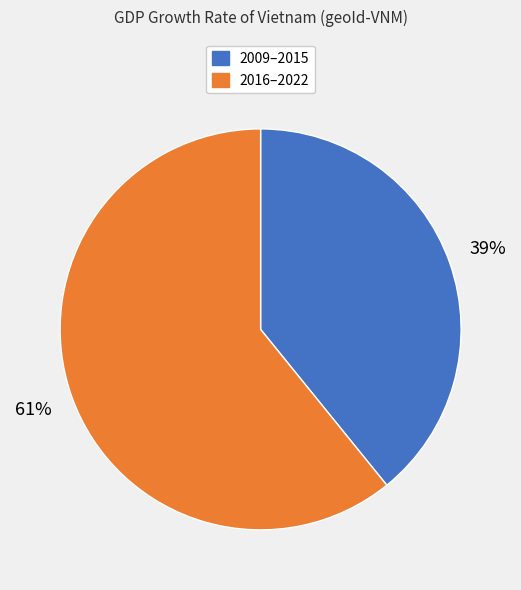

Count the number of slices in the pie.

2